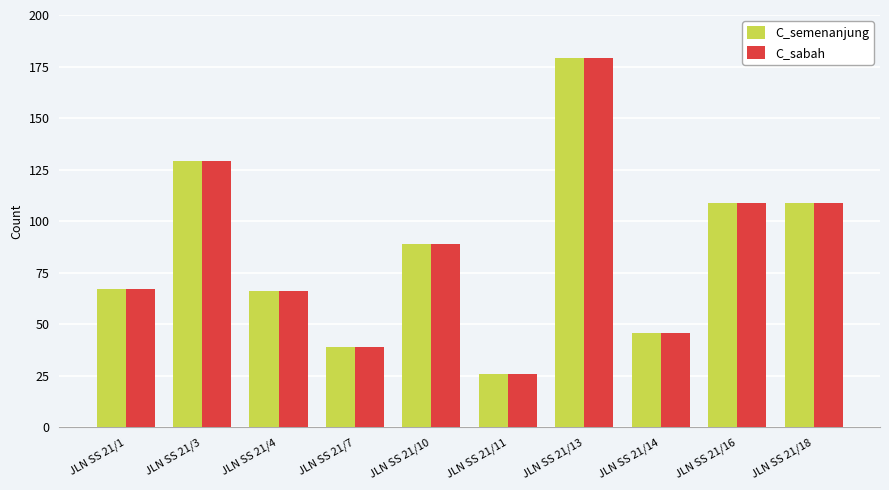

What value does the C_semenanjung series have at JLN SS 21/3?

129